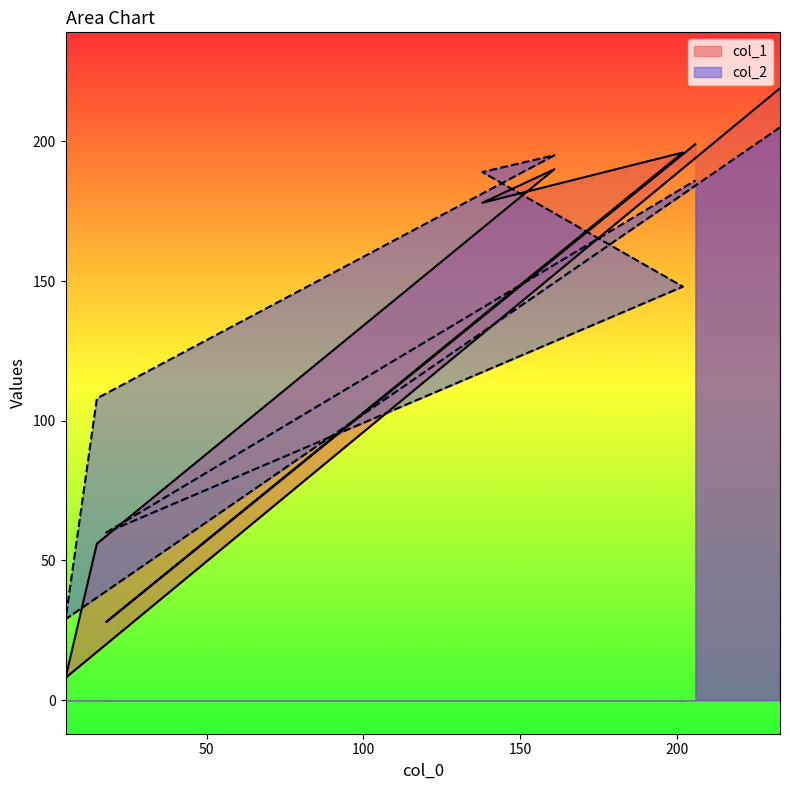

The col_2 series shows 48 at 206. True or false?

False